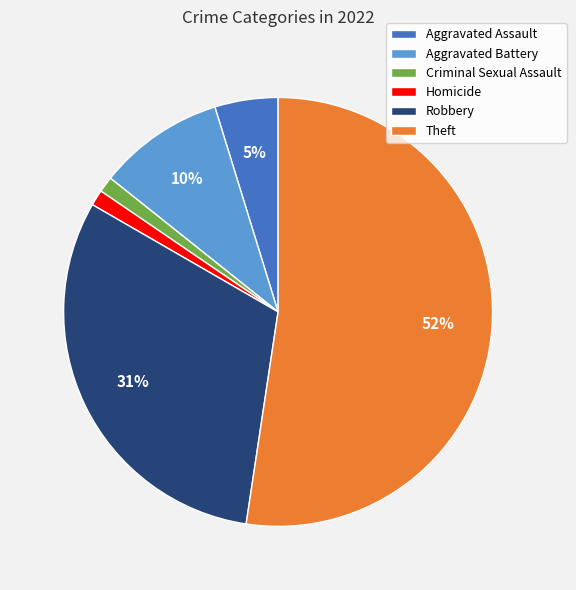

The Homicide slice represents 1% of the pie. True or false?

True